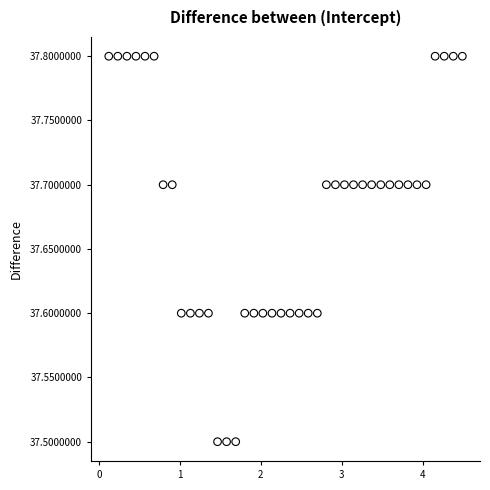

What is the range of X values (max minus min)?

4.4